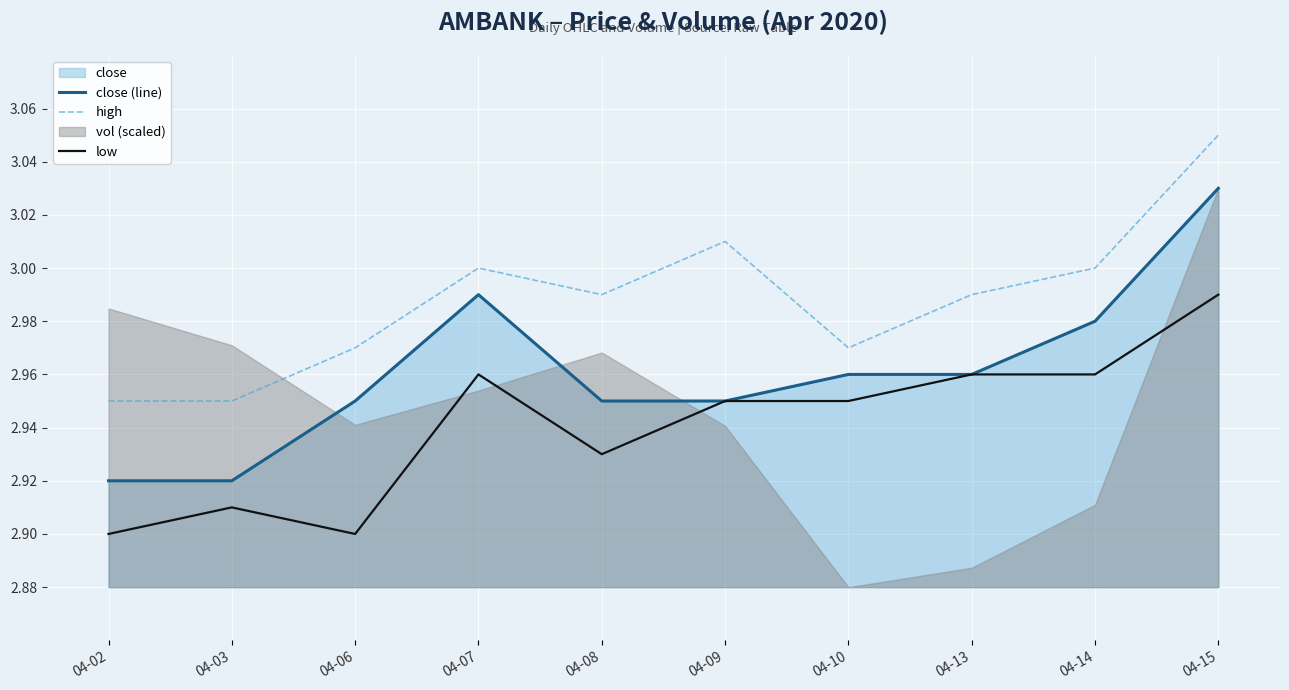

Reading left to right, what are all the values shown in this chart?

close (line): 04-02=2.9	04-03=2.9	04-06=3.0	04-07=3.0	04-08=3.0	04-09=3.0	04-10=3.0	04-13=3.0	04-14=3.0	04-15=3.0
high: 04-02=3.0	04-03=3.0	04-06=3.0	04-07=3.0	04-08=3.0	04-09=3.0	04-10=3.0	04-13=3.0	04-14=3.0	04-15=3.0
low: 04-02=2.9	04-03=2.9	04-06=2.9	04-07=3.0	04-08=2.9	04-09=3.0	04-10=3.0	04-13=3.0	04-14=3.0	04-15=3.0